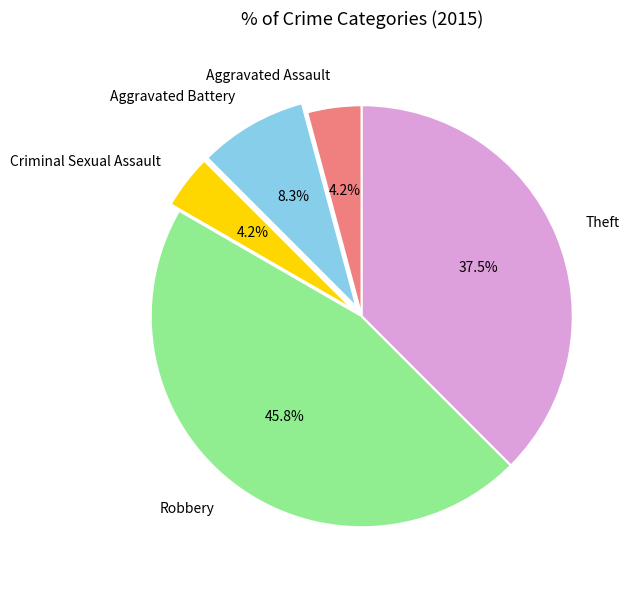

What percentage is the Aggravated Assault slice, to the nearest percent?

4%